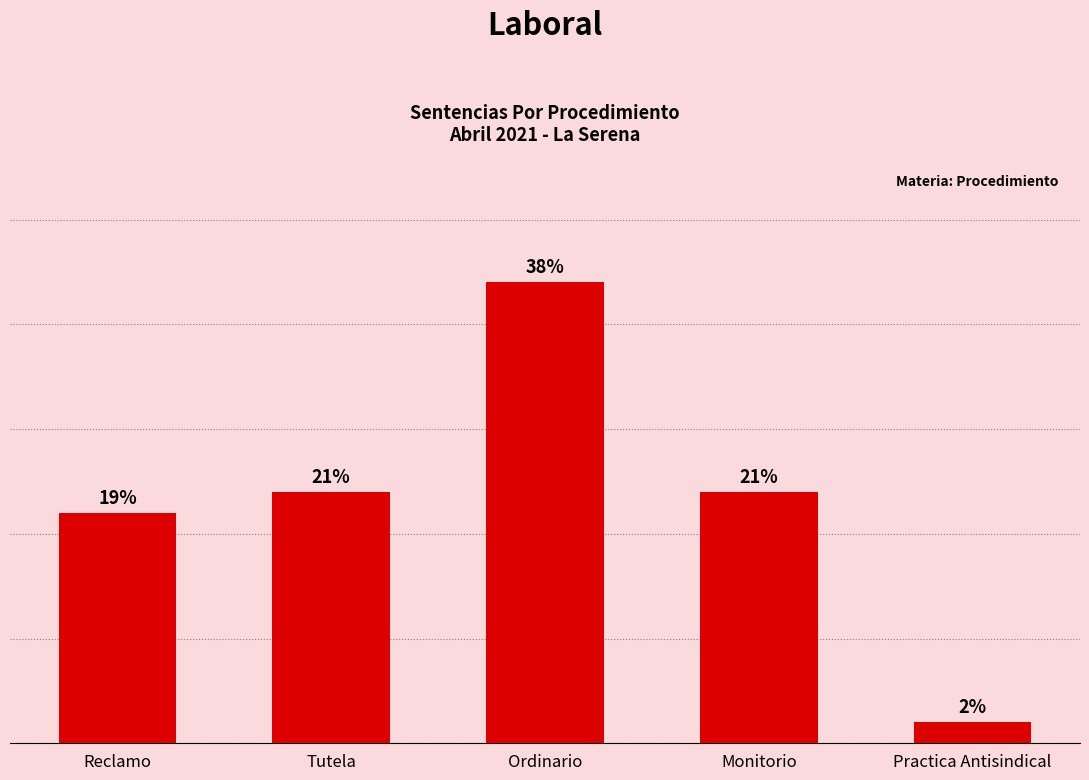

What is the minimum value shown in the chart?

1